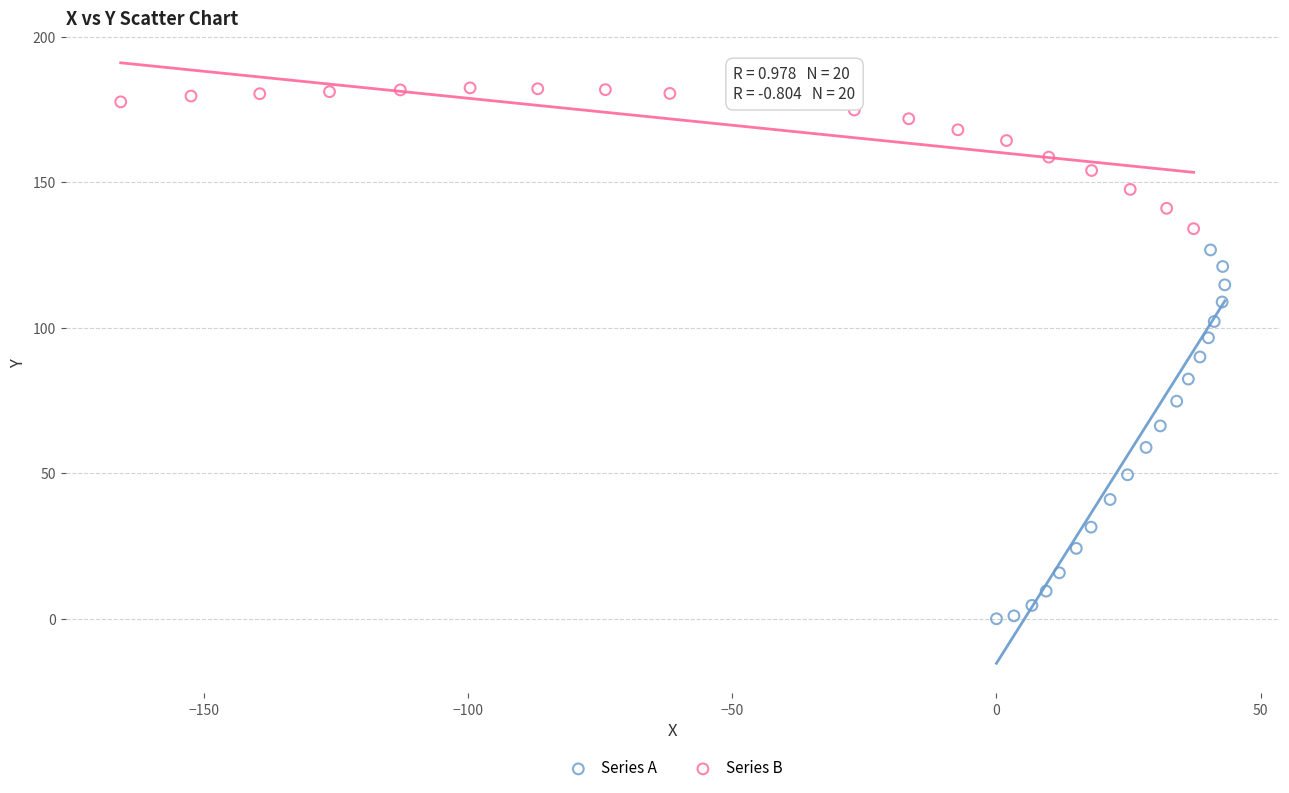

Which series reaches the maximum Y coordinate?

Series B